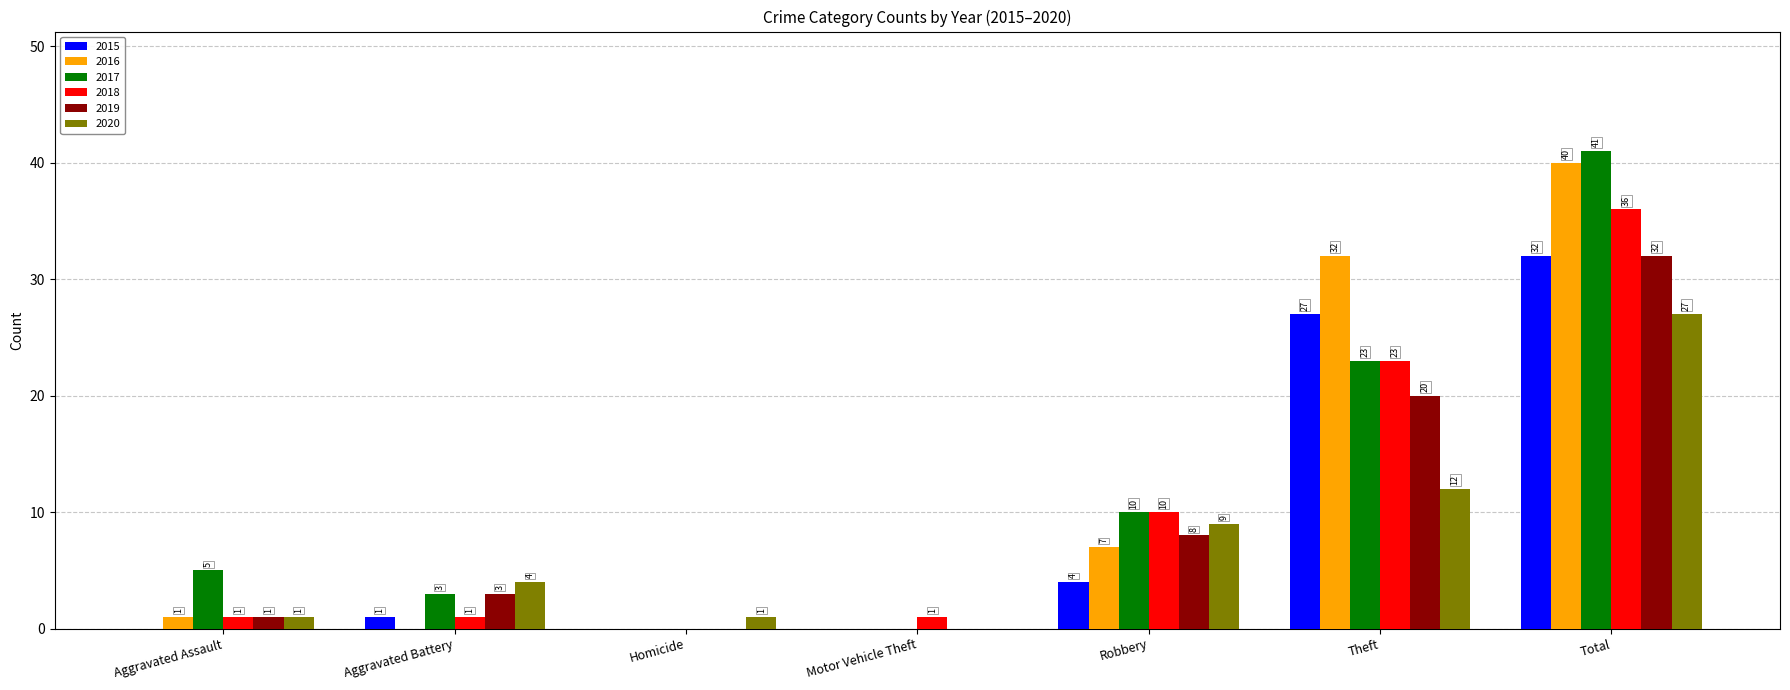

What is the sum of the 2018 values at Aggravated Battery and Theft?

24